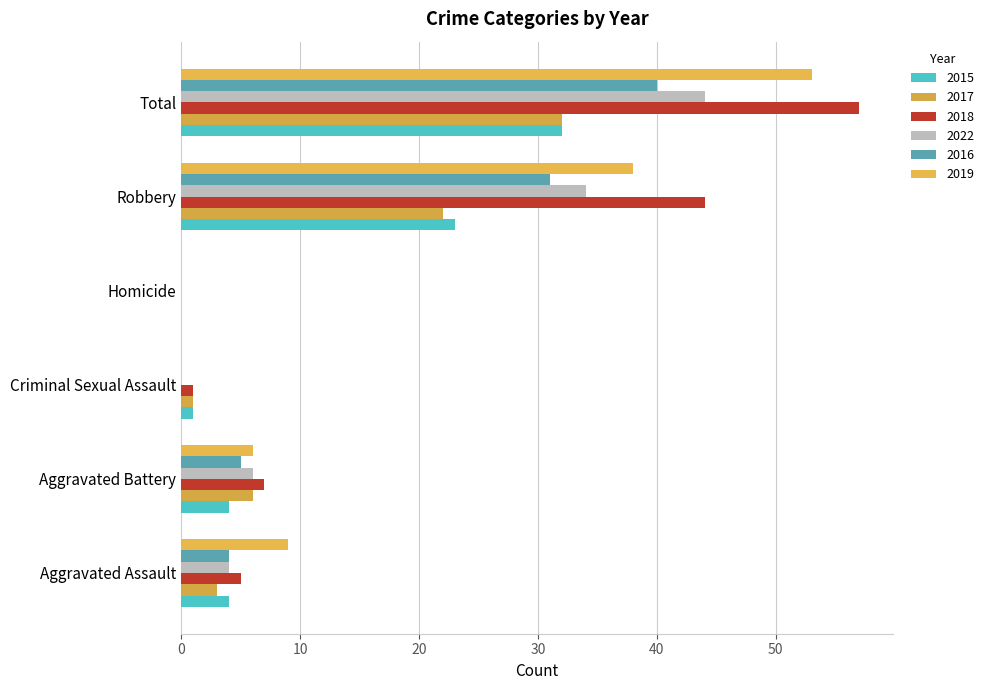

True or false: 2016 has a value of 3 at Aggravated Battery.

False